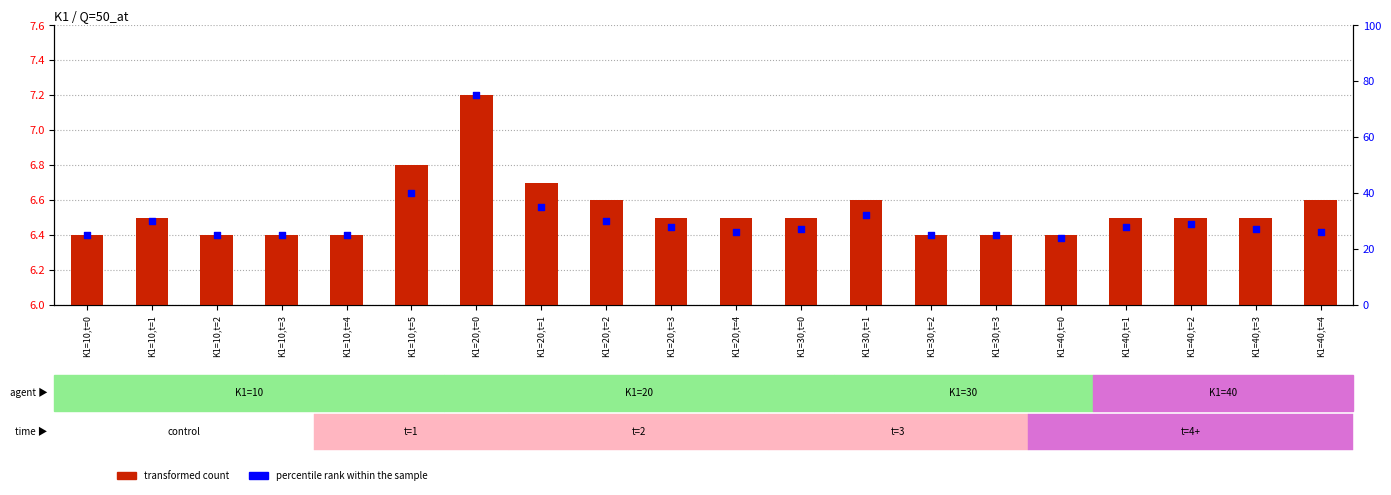

Which series has the largest Y range (max minus min)?

percentile rank within the sample